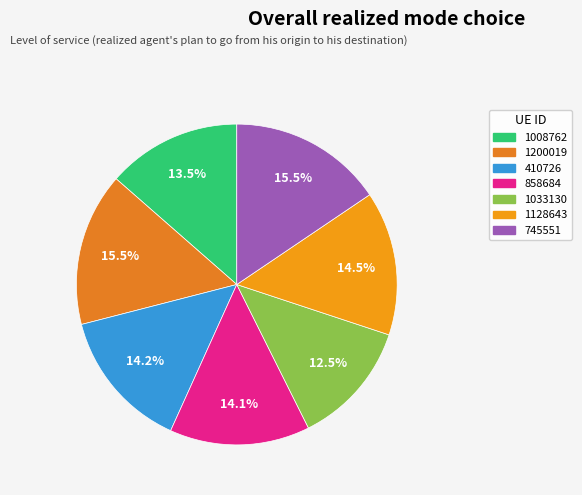

Count the number of slices in the pie.

7